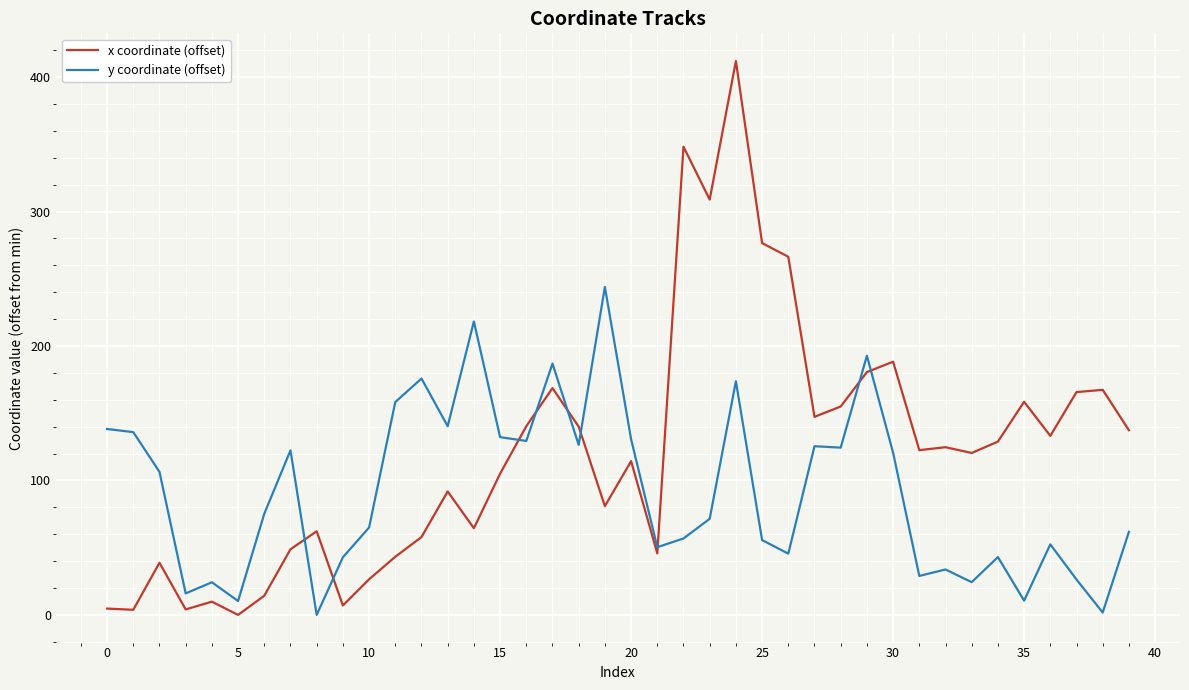

Which series has the widest spread of values?

x coordinate (offset)